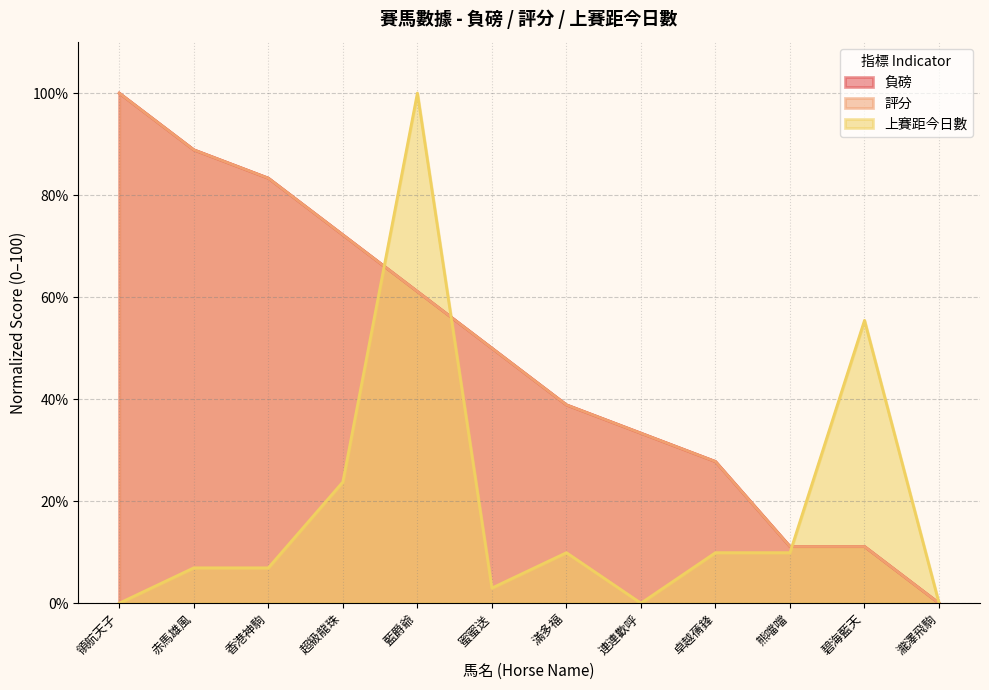

The 負磅 series shows 83.3 at 香港神駒. True or false?

True